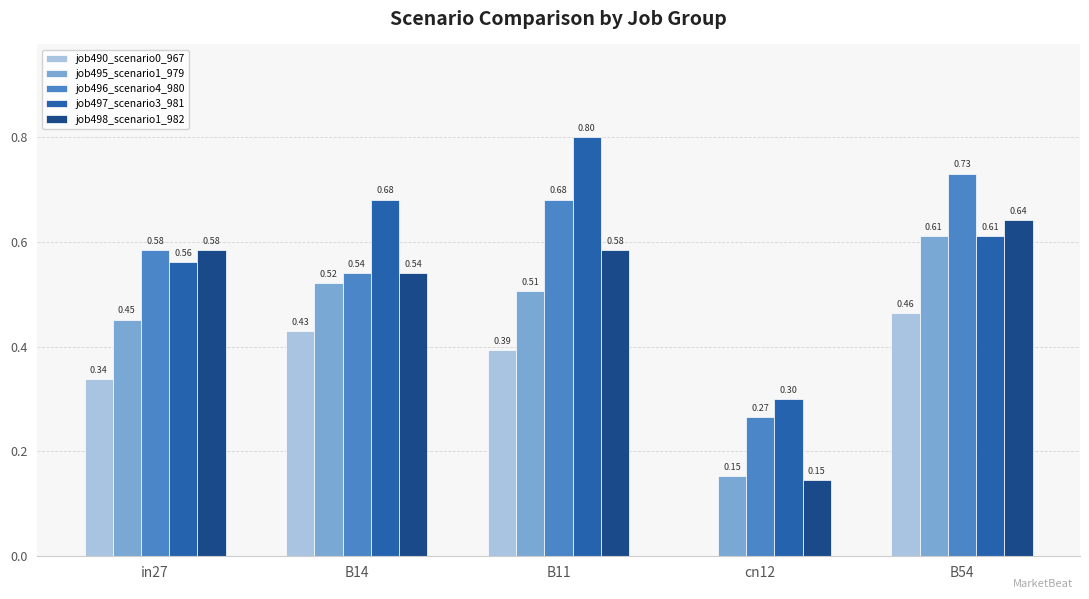

Between in27 and B54, which series saw the biggest shift?

job495_scenario1_979